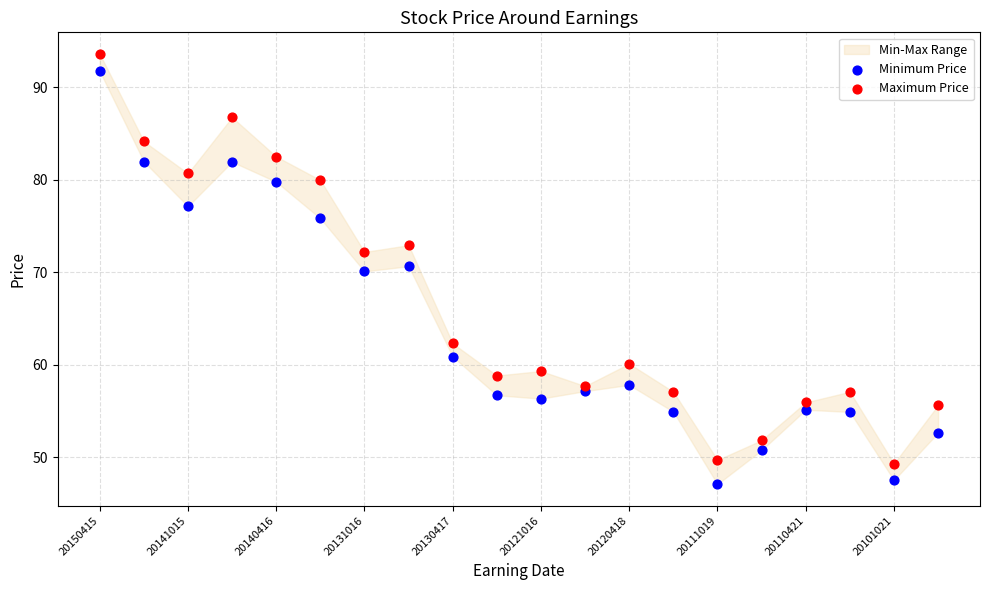

Which series reaches the minimum Y coordinate?

Minimum Price